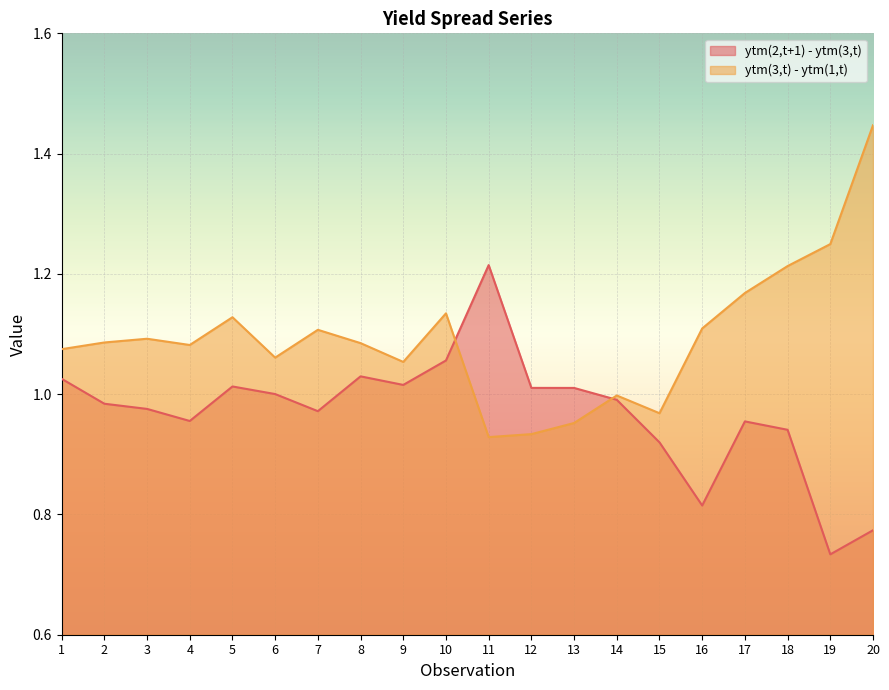

How many lines are shown in the chart?

2